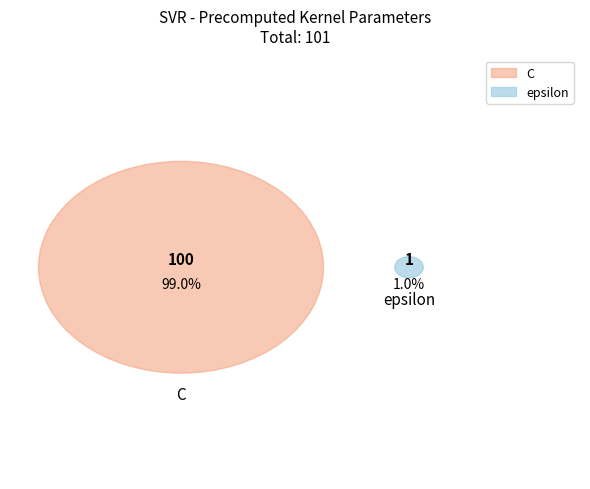

What is the smallest slice in the pie chart?

epsilon